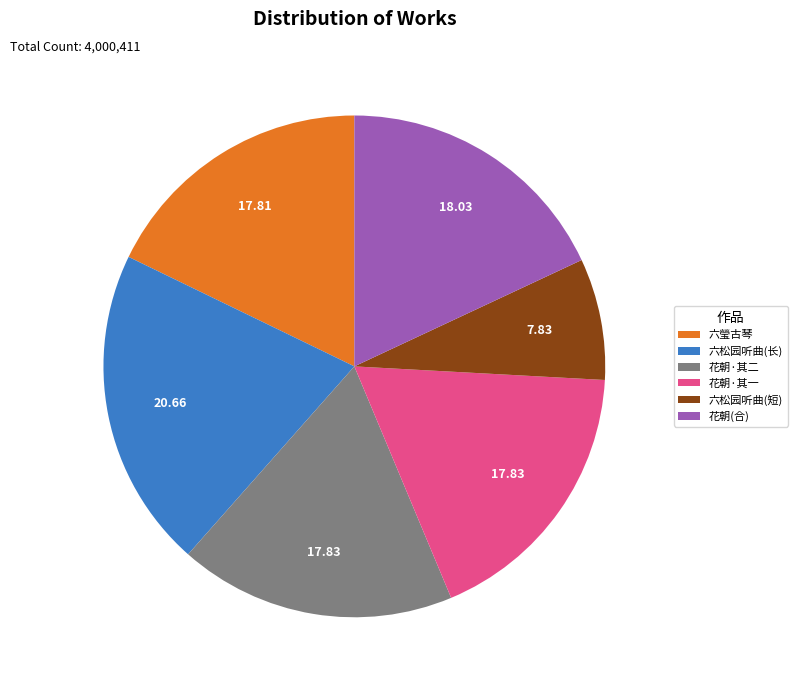

What is the ratio of the value at 花朝·其一 to the value at 六松园听曲(短)?

2.3